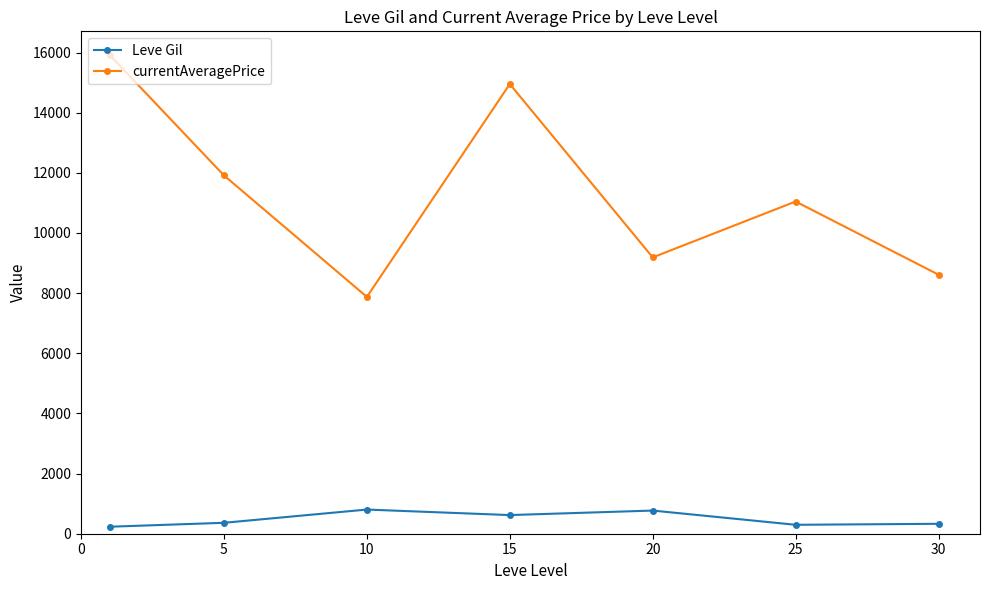

How many interior local valleys does the currentAveragePrice series have?

2